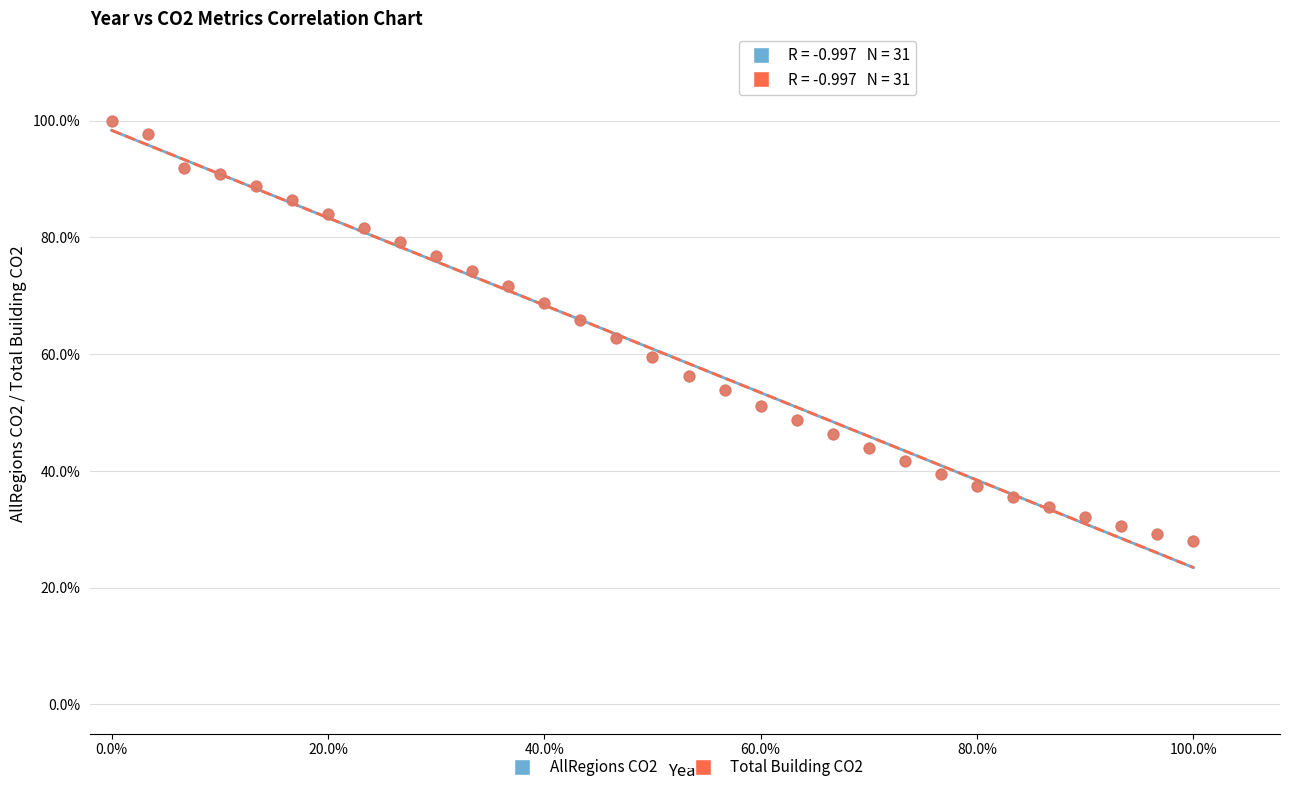

What are all the series names shown in the legend?

AllRegions CO2, Total Building CO2